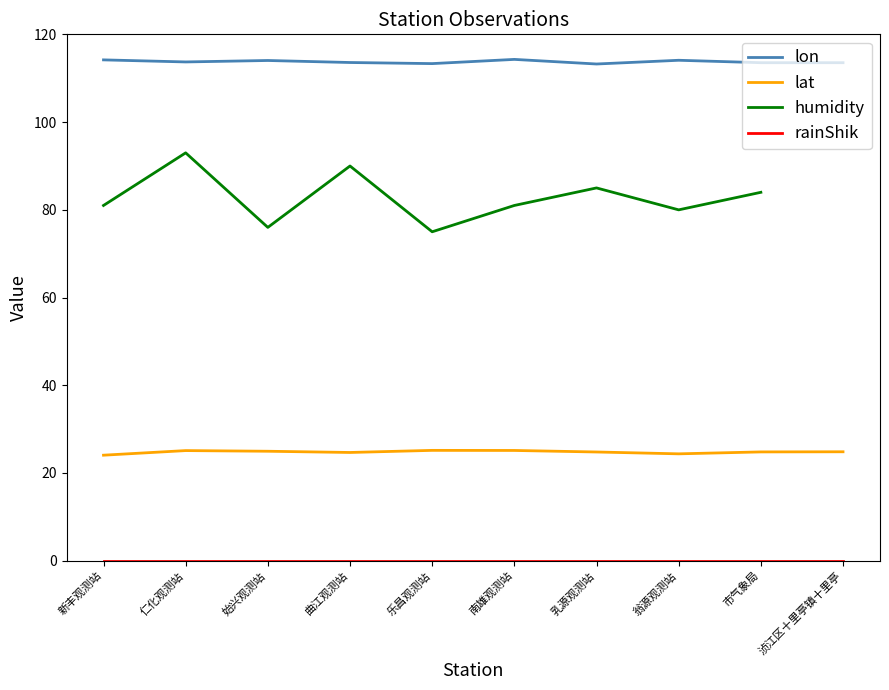

Reading right to left, list all the values displayed in this chart.

lon: 浈江区十里亭镇十里亭=113.6	市气象局=113.6	翁源观测站=114.1	乳源观测站=113.3	南雄观测站=114.3	乐昌观测站=113.3	曲江观测站=113.6	始兴观测站=114.1	仁化观测站=113.7	新丰观测站=114.2
lat: 浈江区十里亭镇十里亭=24.8	市气象局=24.8	翁源观测站=24.4	乳源观测站=24.8	南雄观测站=25.1	乐昌观测站=25.1	曲江观测站=24.7	始兴观测站=24.9	仁化观测站=25.1	新丰观测站=24.1